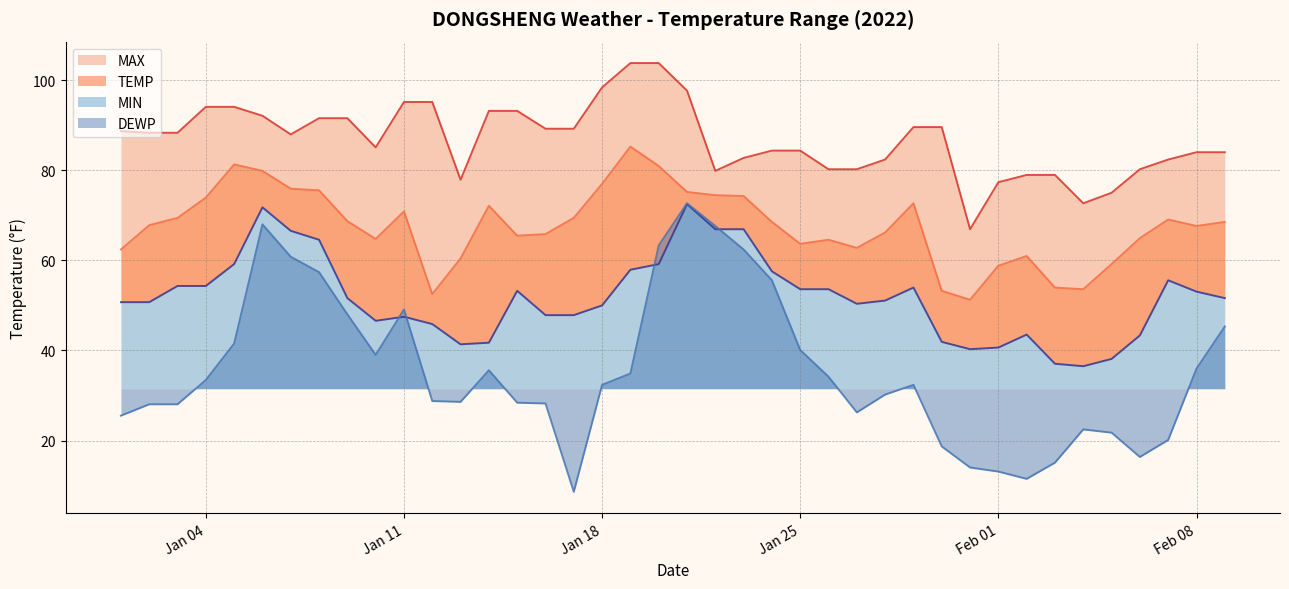

Reading right to left, transcribe all the data shown in this chart.

TEMP: 68.5	67.6	69.1	64.9	59.2	53.6	54.0	61.0	58.8	51.3	53.2	72.7	66.2	62.8	64.6	63.7	68.5	74.3	74.5	75.2	81.0	85.3	77.0	69.4	65.8	65.5	72.1	60.4	52.5	70.9	64.8	68.7	75.6	75.9	79.9	81.3	73.9	69.4	67.8	62.4
DEWP: 45.3	36.0	20.1	16.3	21.7	22.5	15.1	11.5	13.1	14.0	18.7	32.4	30.2	26.2	34.2	40.1	55.6	62.4	67.6	72.7	63.3	34.9	32.4	8.6	28.2	28.4	35.6	28.6	28.8	49.1	39.0	48.0	57.4	60.8	68.0	41.5	33.4	28.0	28.0	25.5
MAX: 84.0	84.0	82.4	80.2	75.0	72.7	79.0	79.0	77.4	66.9	89.6	89.6	82.4	80.2	80.2	84.4	84.4	82.8	79.9	97.7	103.8	103.8	98.4	89.2	89.2	93.2	93.2	77.9	95.2	95.2	85.1	91.6	91.6	88.0	92.1	94.1	94.1	88.3	88.3	88.7
MIN: 51.6	53.1	55.6	43.3	38.1	36.5	37.0	43.5	40.6	40.3	41.9	54.0	51.1	50.4	53.6	53.6	57.6	66.9	66.9	72.5	59.2	57.9	50.0	47.8	47.8	53.2	41.7	41.4	45.9	47.5	46.6	51.6	64.6	66.6	71.8	59.2	54.3	54.3	50.7	50.7